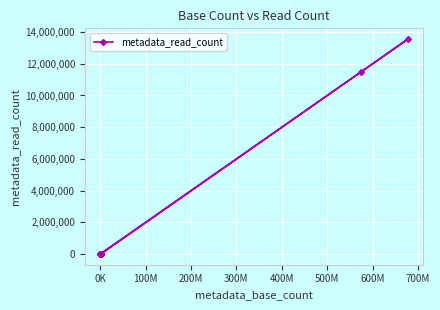

What is the maximum value shown in the chart?

13558257